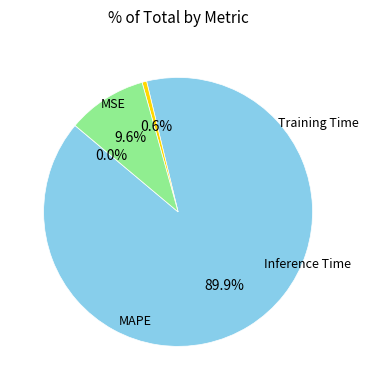

Which category has the biggest portion of the pie?

MAPE